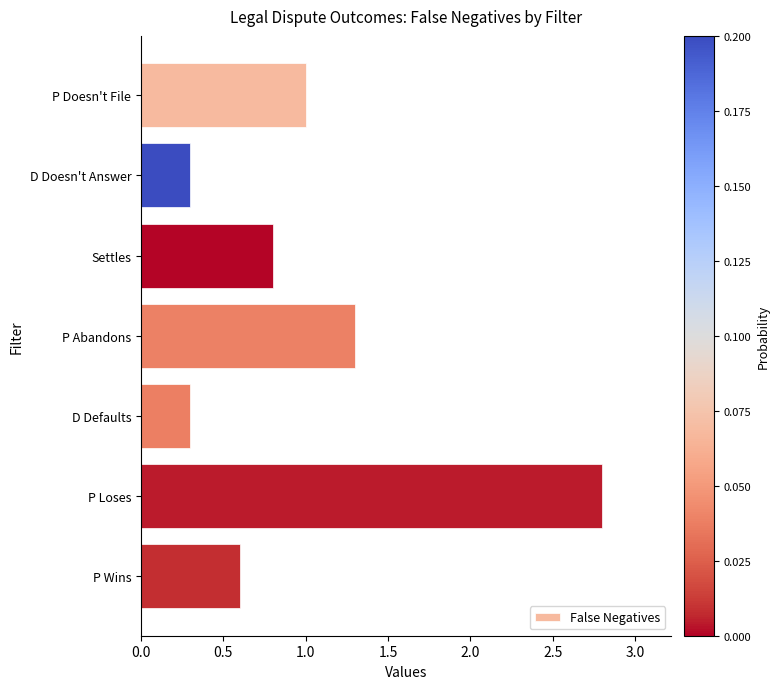

What is the maximum value shown in the chart?

2.8